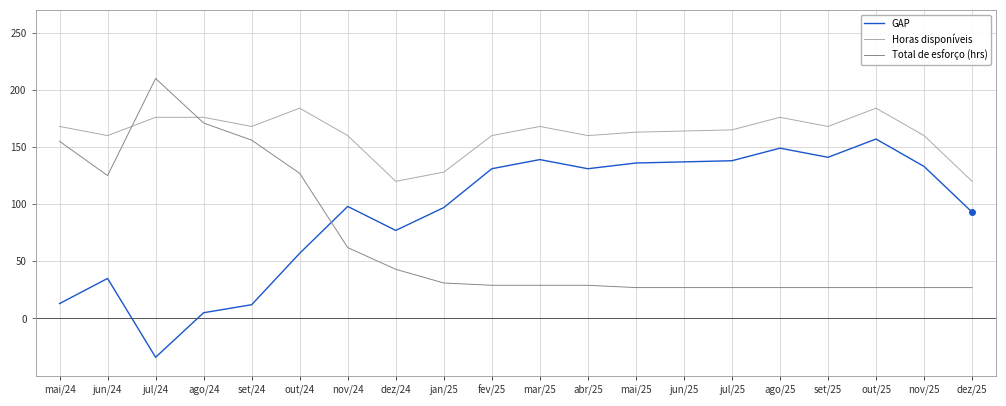

True or false: Total de esforço (hrs) and GAP cross at least once.

True